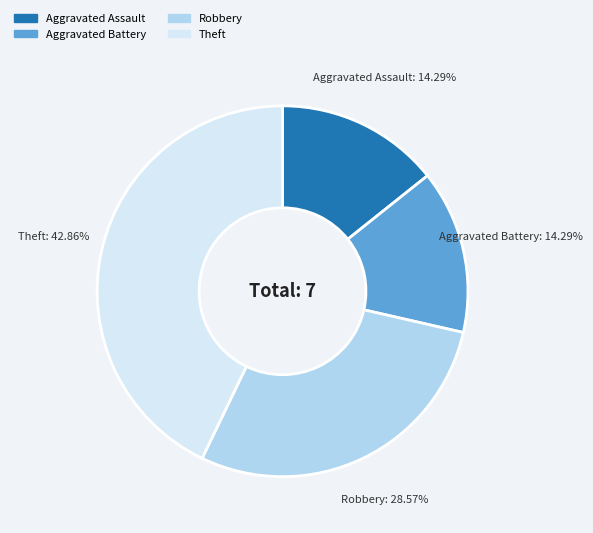

Count the number of slices in the pie.

4